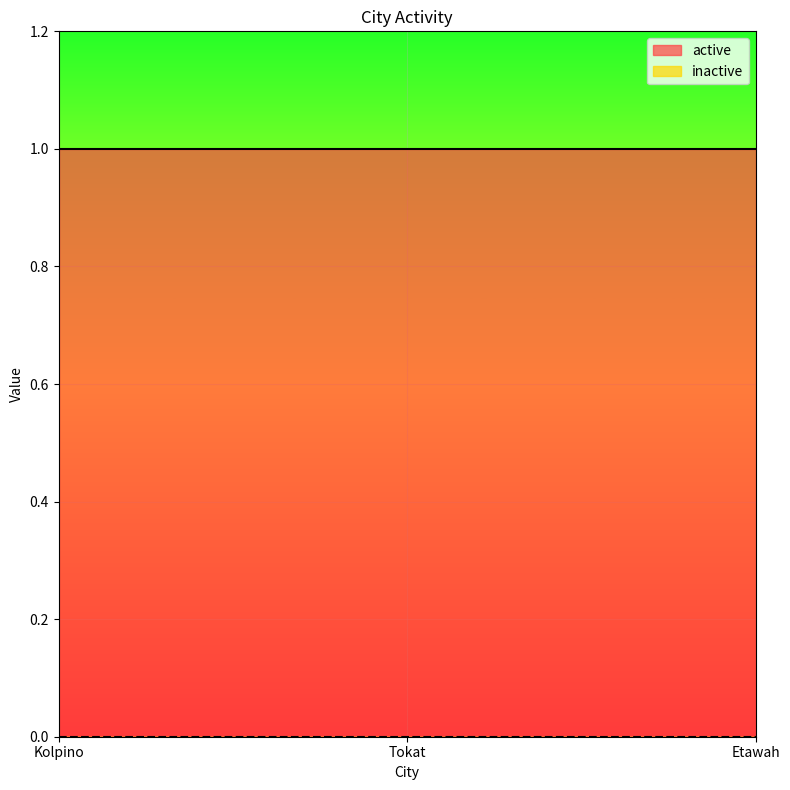

At which label does active reach its minimum?

Kolpino